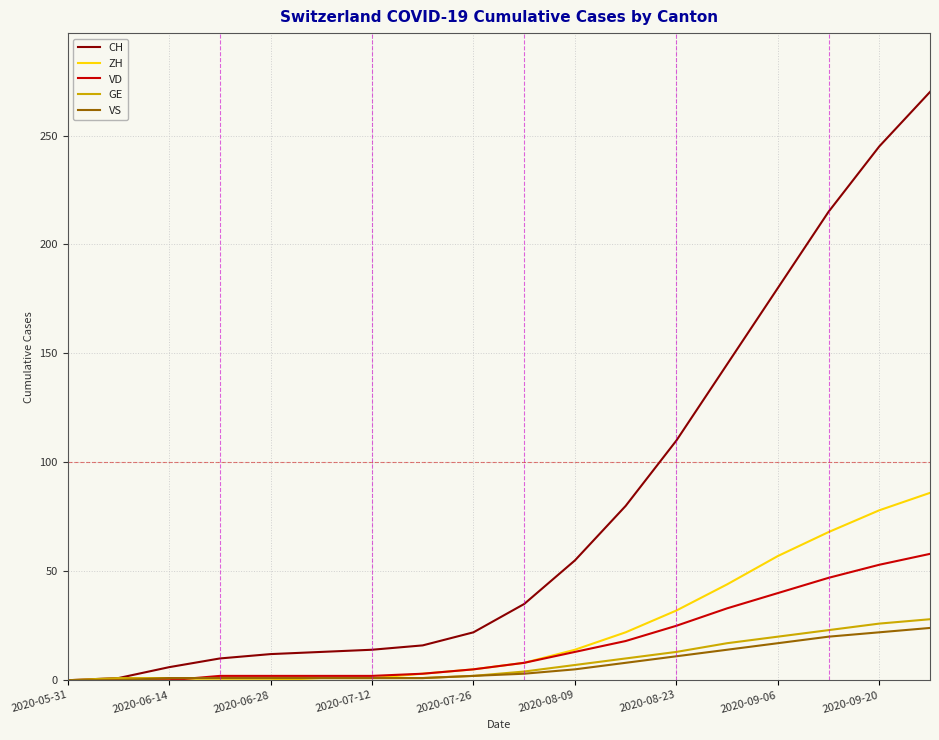

What is the maximum value for VS?

24